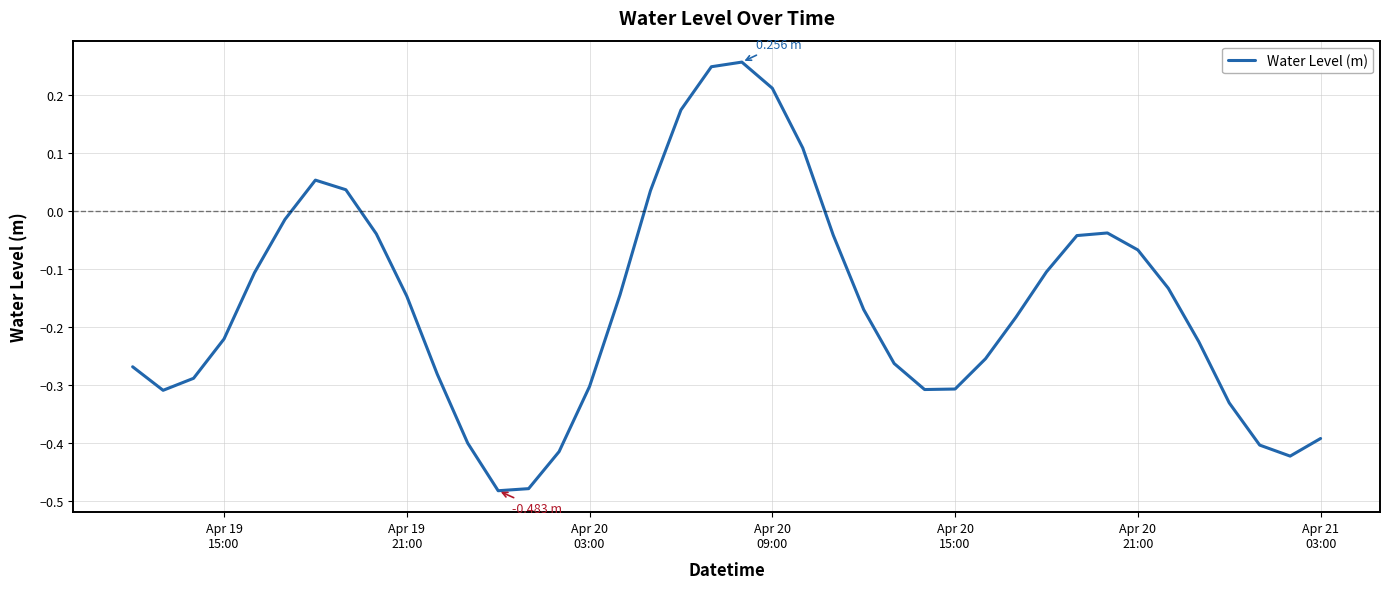

What is the smallest value displayed?

-0.5